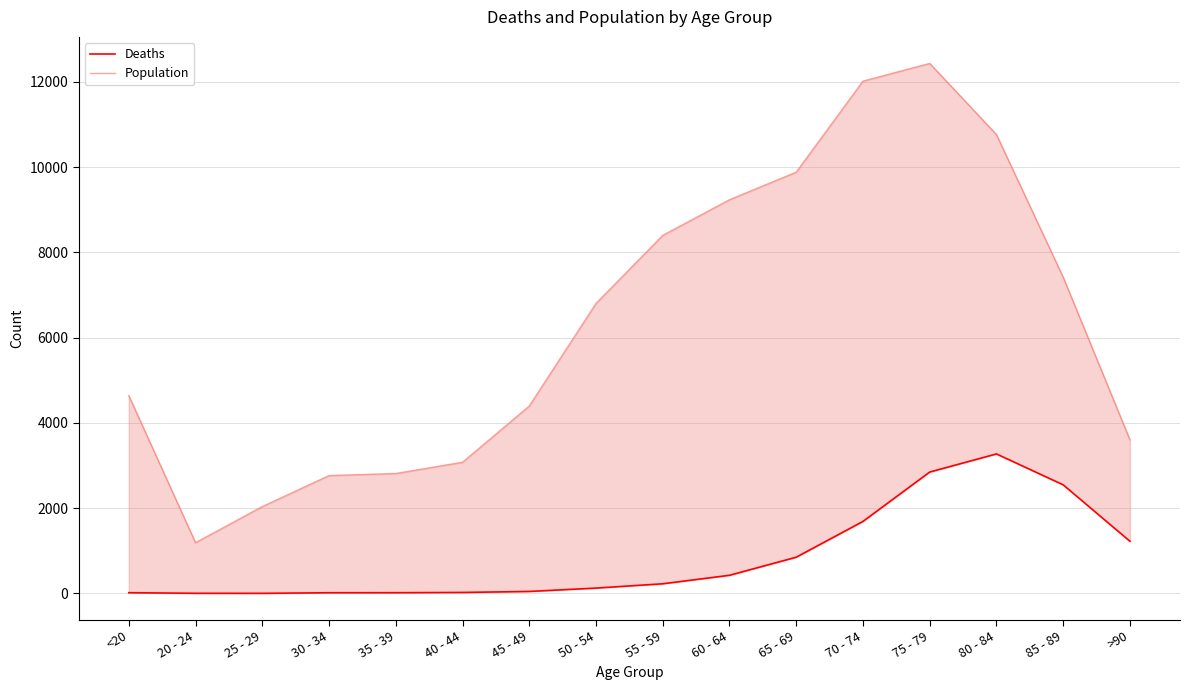

True or false: Deaths and Population cross at least once.

False